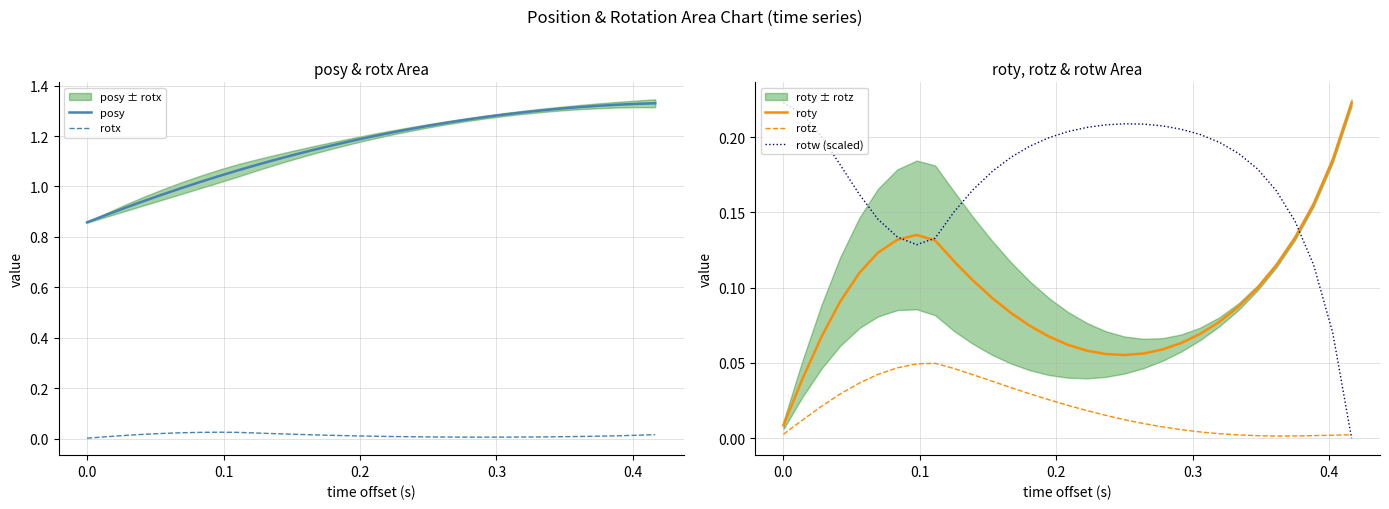

True or false: roty and rotz cross at least once.

False